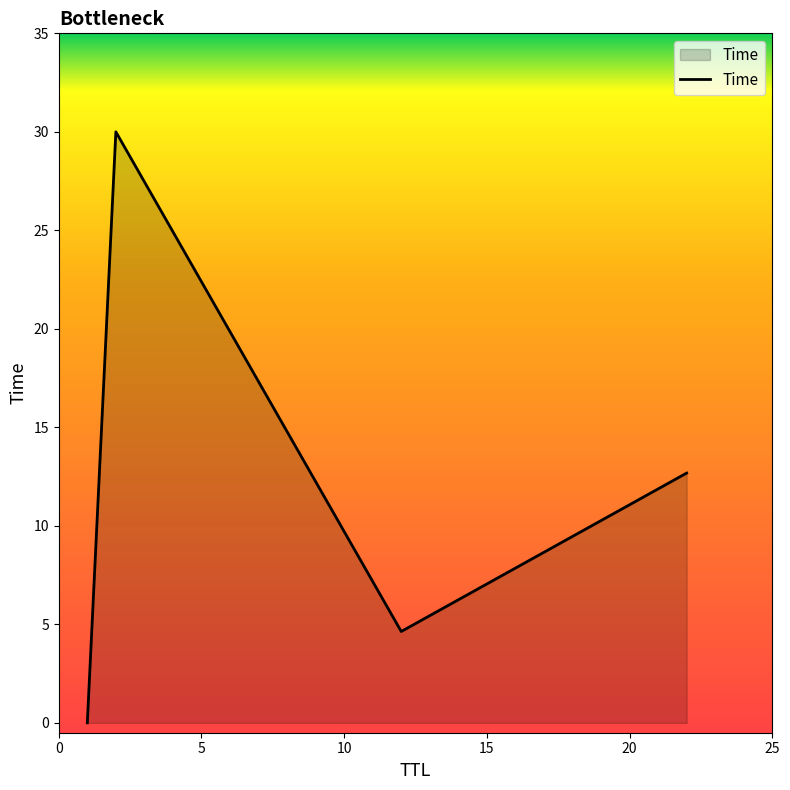

What is the average value?

11.8